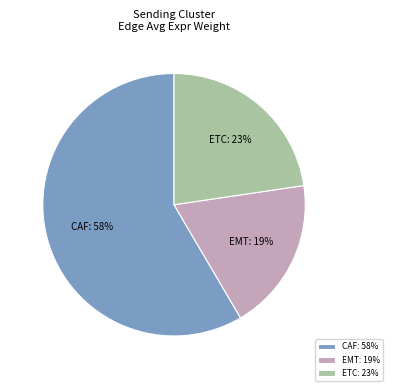

Is EMT the majority of the pie?

No